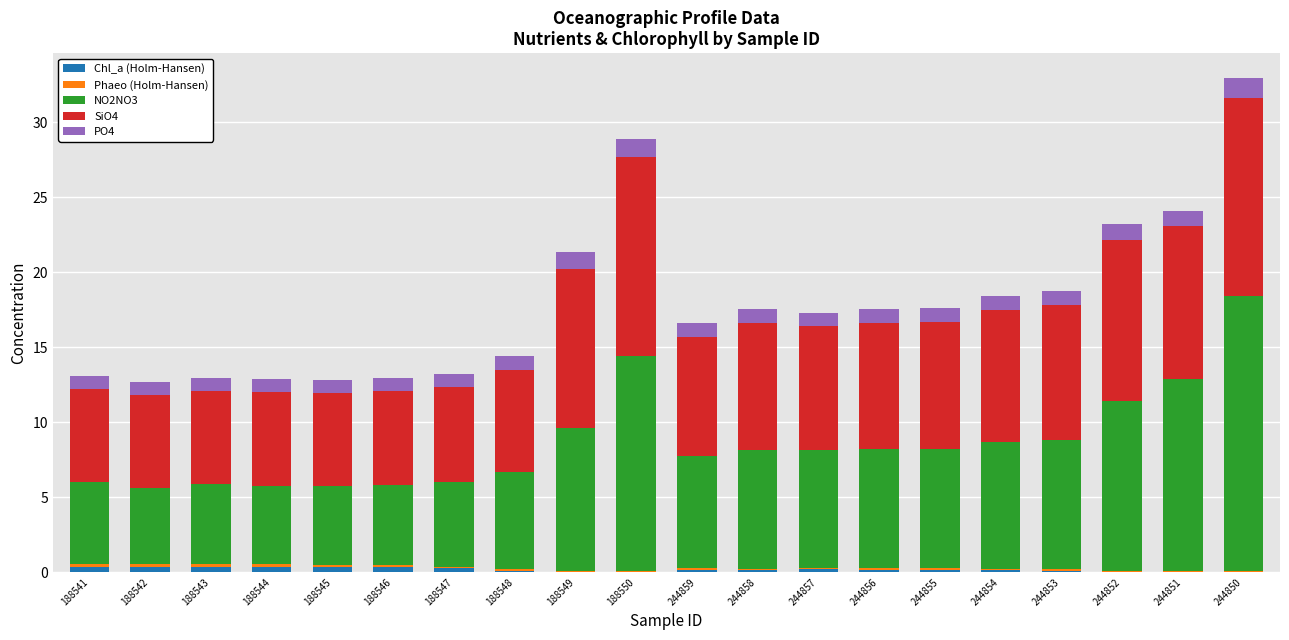

The Chl_a (Holm-Hansen) series shows 0.3 at 188547. True or false?

True